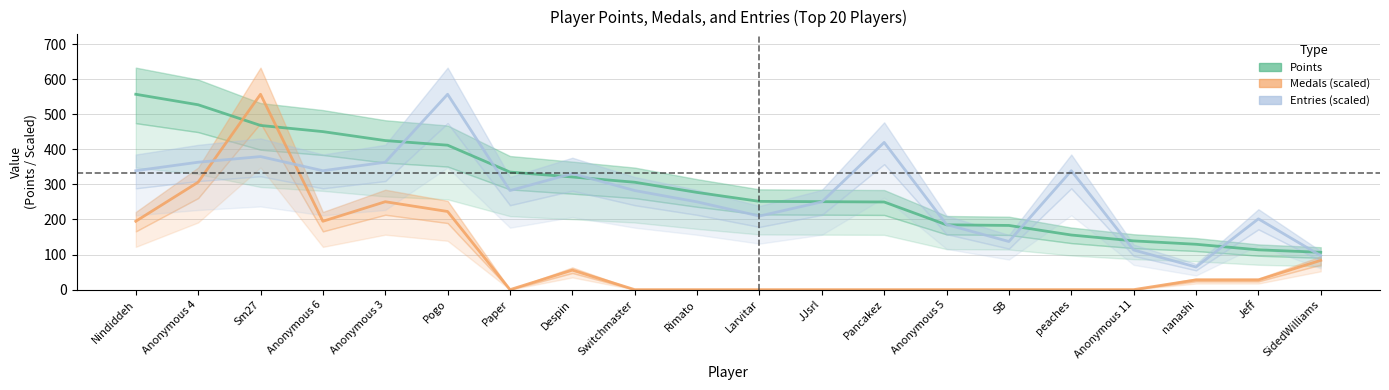

How many times do Entries and Medals cross each other?

2